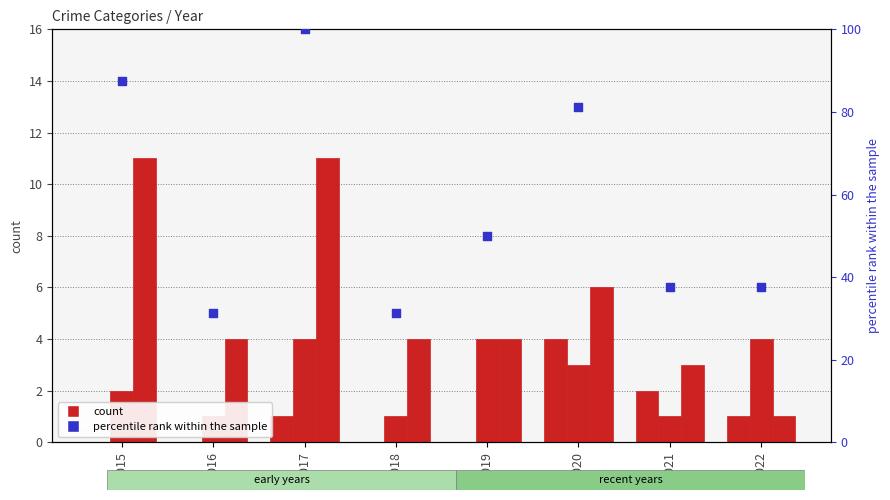

Which series has the largest Y range (max minus min)?

percentile rank within the sample